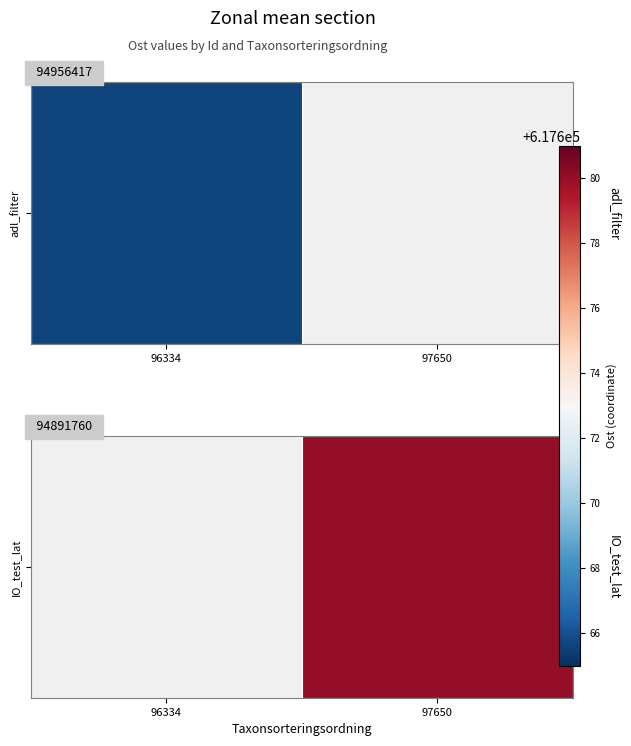

The chart shows a value of 617680.0 at 97650. True or false?

True